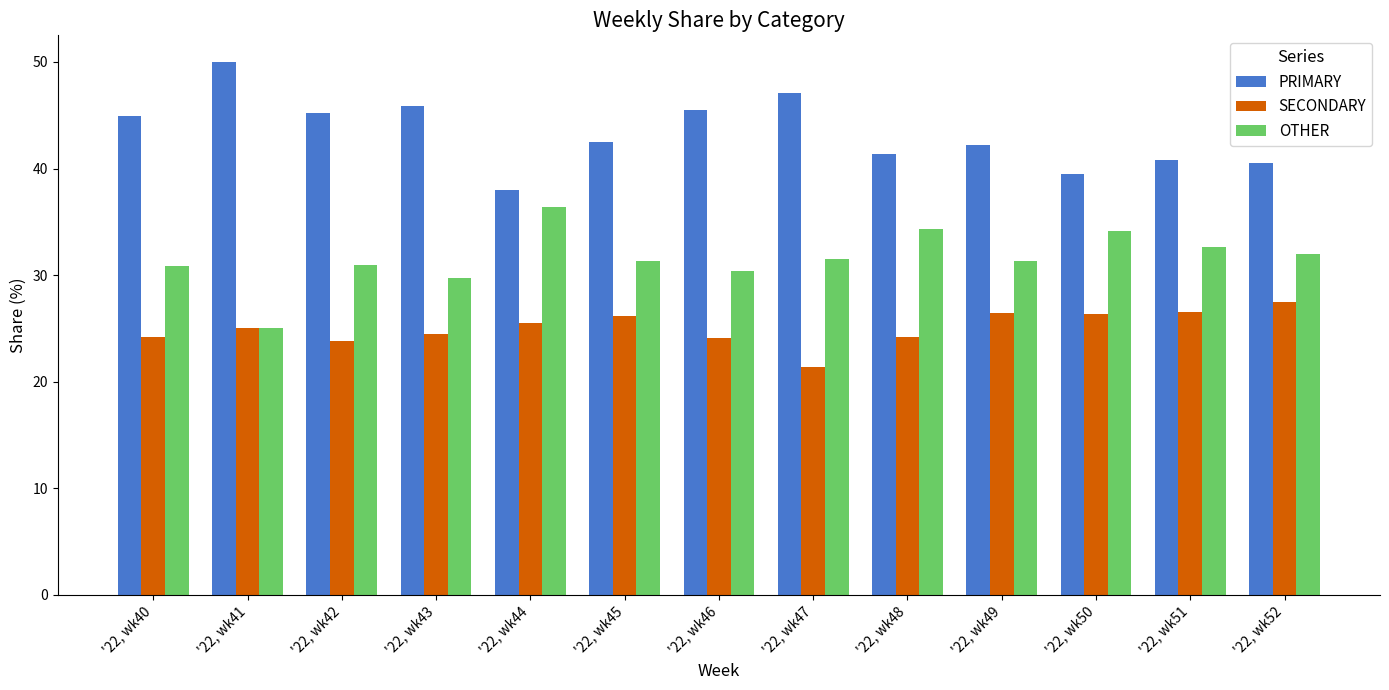

How many data points does each series have?

13